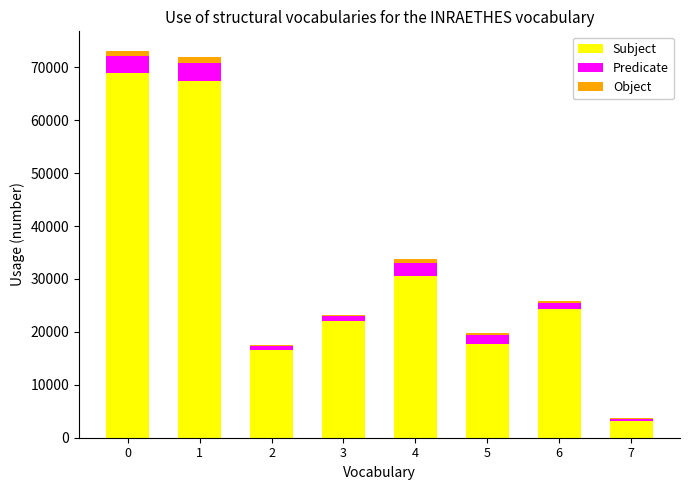

Is it true that Subject equals 68993.4 at 0?

True